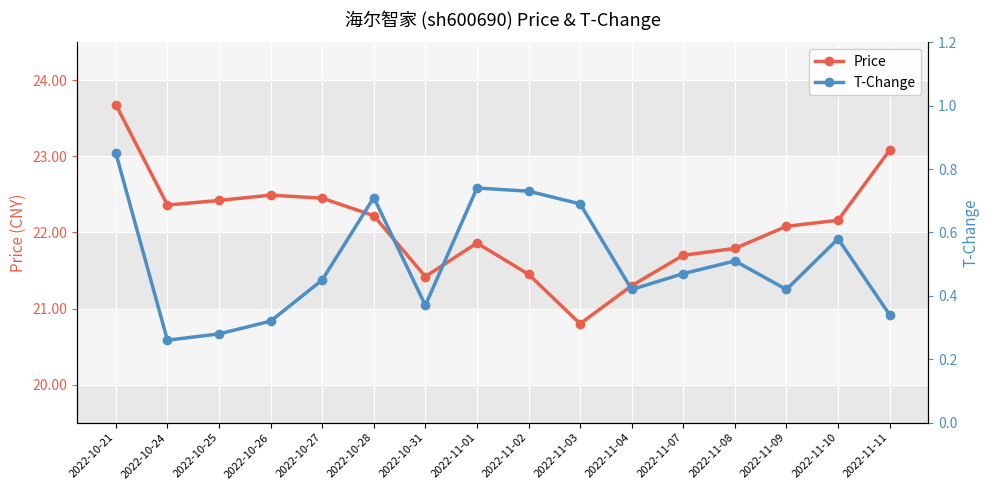

Rank the series by their maximum value, from lowest to highest.

T-Change, Price